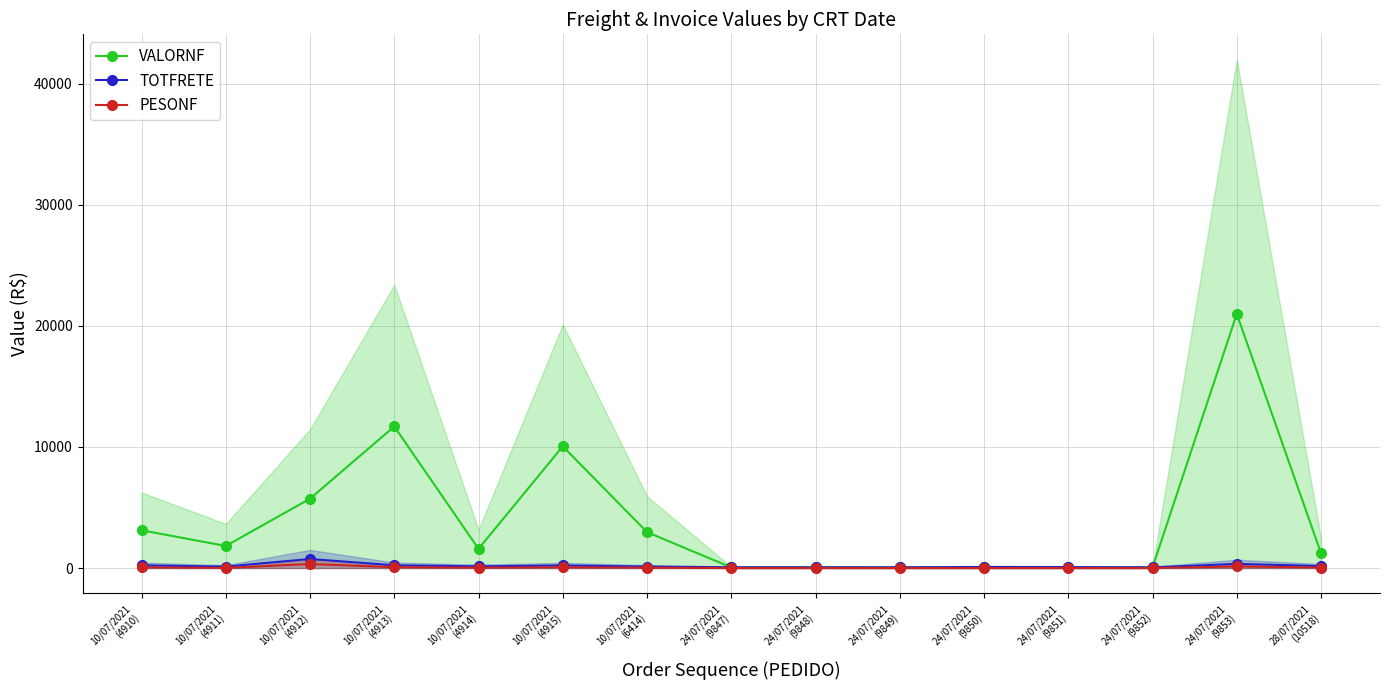

Read the VALORNF value at 24/07/2021
(9852).

51.1